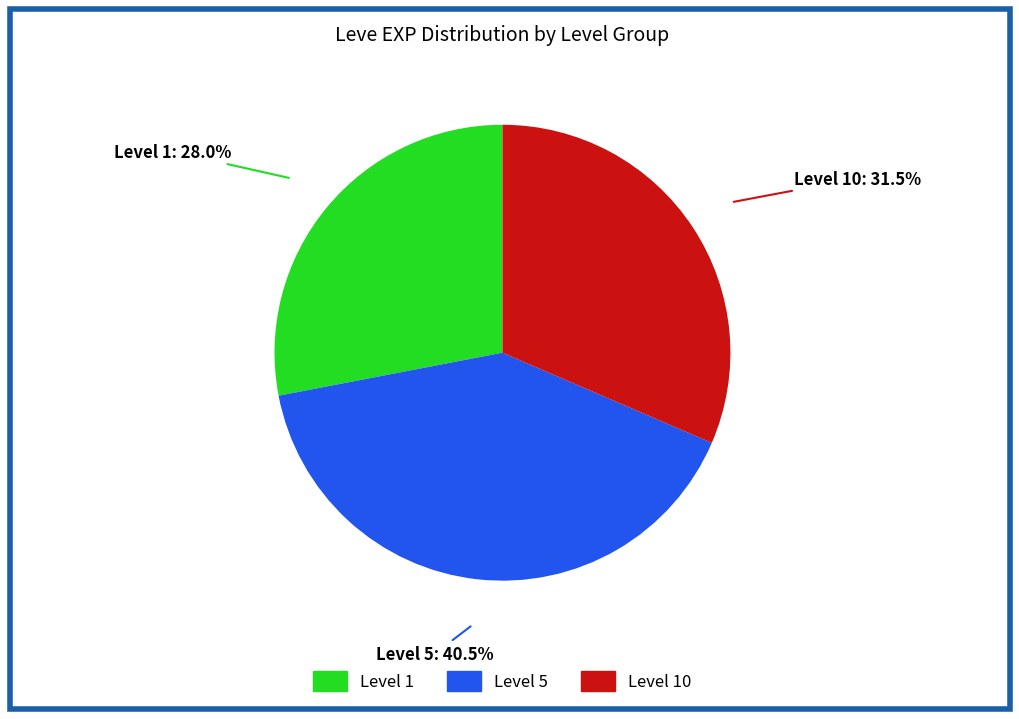

Is there a majority slice in this chart?

No